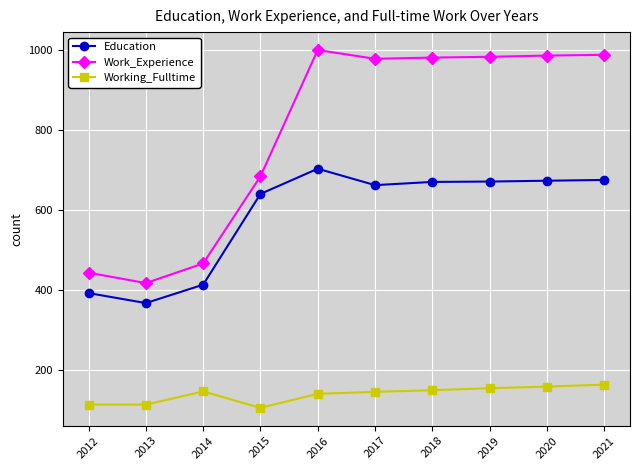

True or false: Education and Working_Fulltime cross at least once.

False